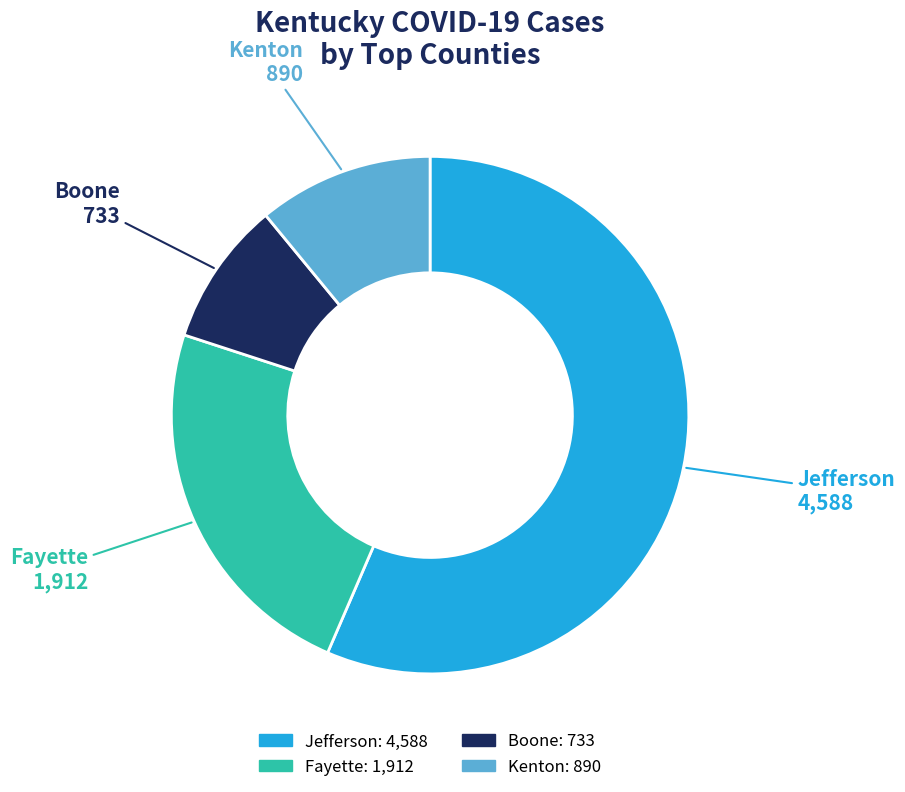

Rank the categories by value from lowest to highest.

Boone, Kenton, Fayette, Jefferson